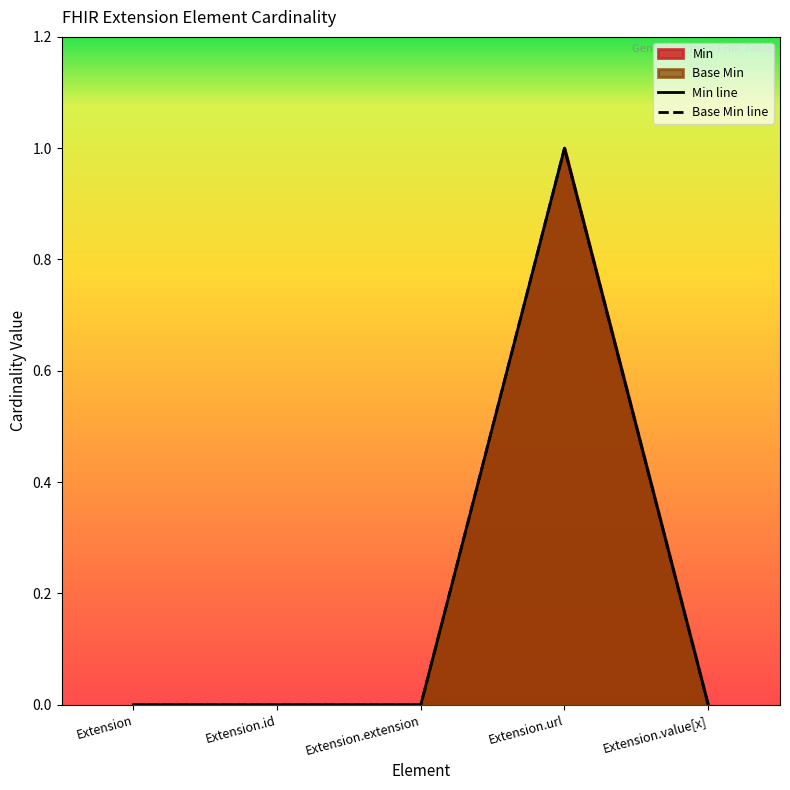

Is the value of Base Min at Extension greater than the value of Min at Extension.url?

No